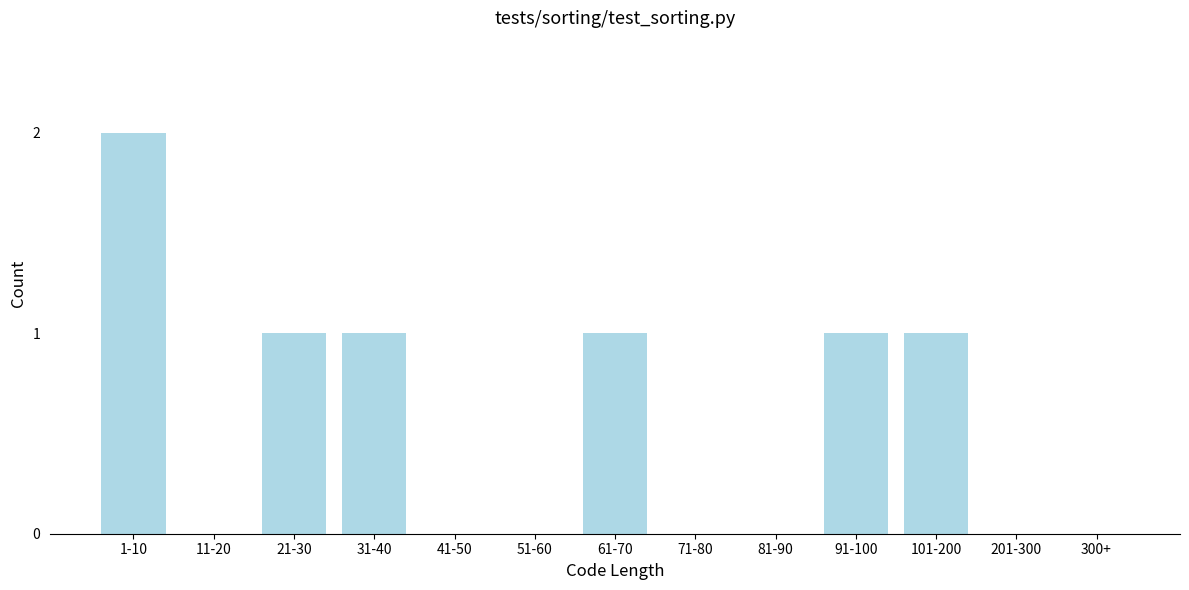

Reading left to right, transcribe all the data shown in this chart.

1-10=2	11-20=0	21-30=1	31-40=1	41-50=0	51-60=0	61-70=1	71-80=0	81-90=0	91-100=1	101-200=1	201-300=0	300+=0